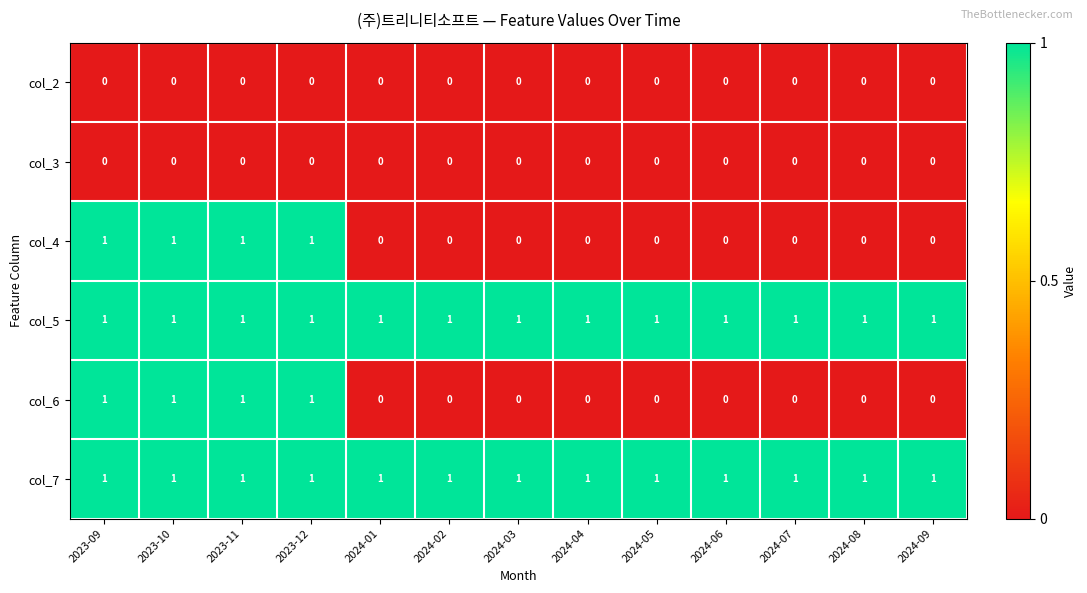

The col_4 series shows 2 at 2023-09. True or false?

False